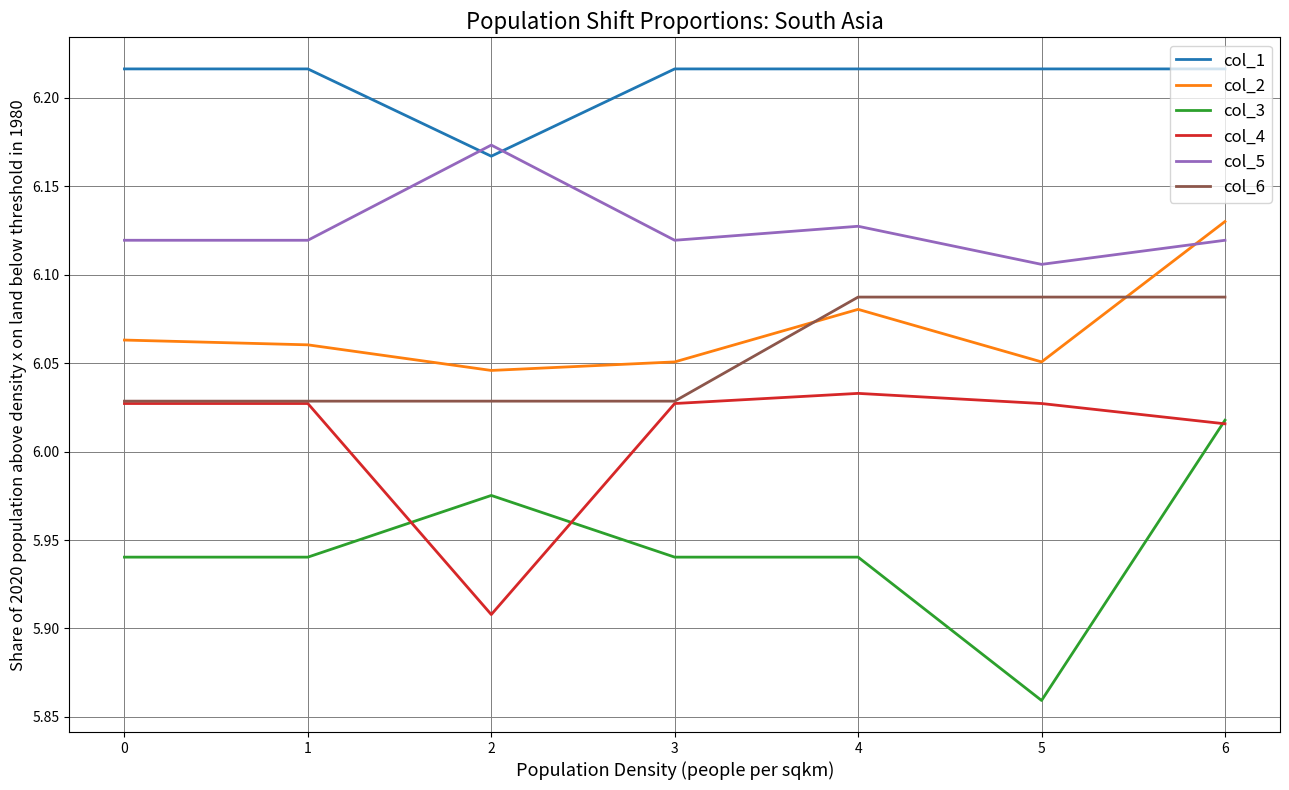

At which category does col_1 reach its first local valley?

2